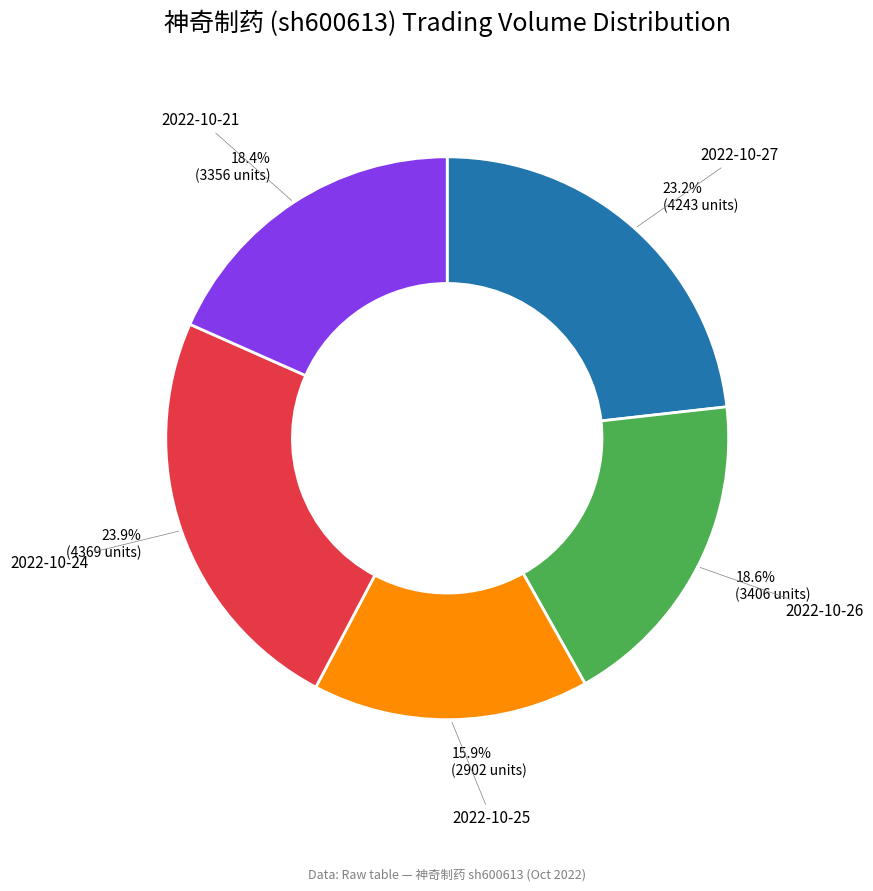

What is the ratio of the value at 2022-10-26 to the value at 2022-10-25?

1.2